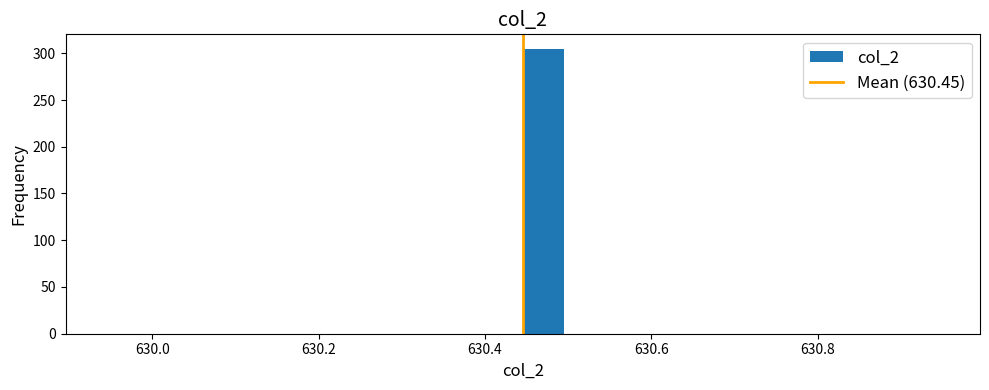

Around what value on the x-axis is the tallest bar? Give the approximate position of its centre, as read against the axis.

630.48